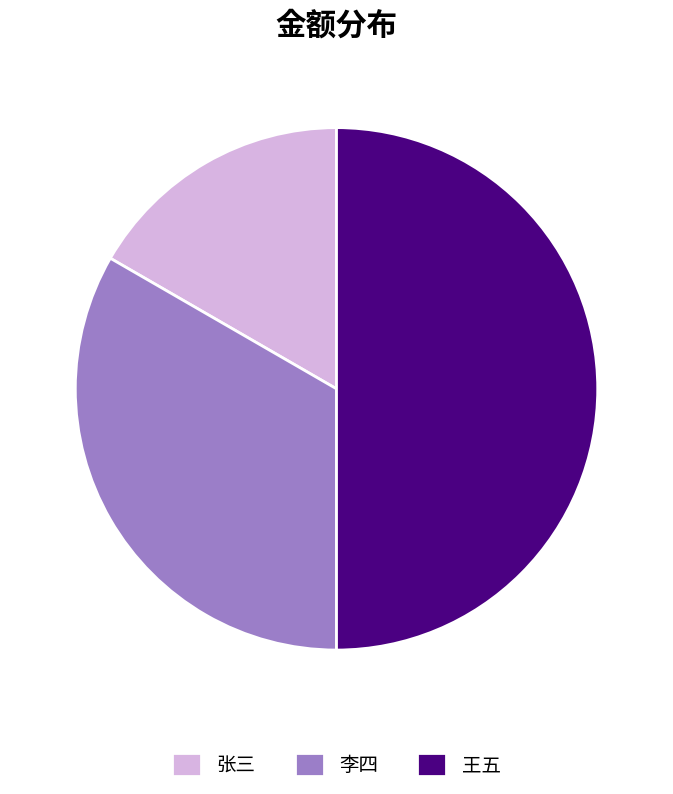

What is the largest slice in the pie chart?

王五